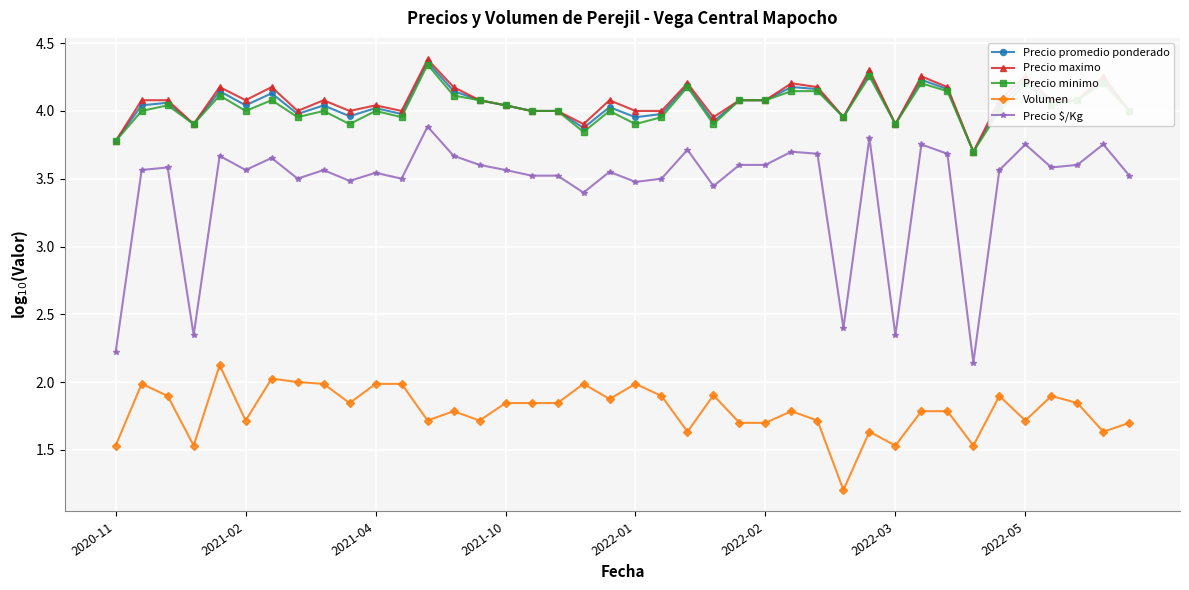

How many lines are shown in the chart?

5